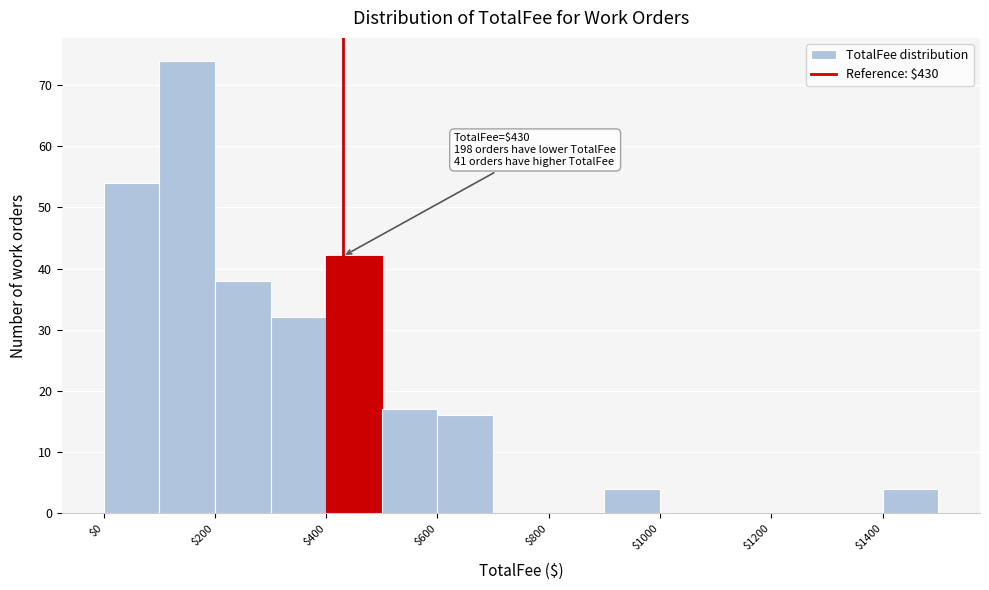

Which range on the x-axis has the tallest bar?

100 to 200